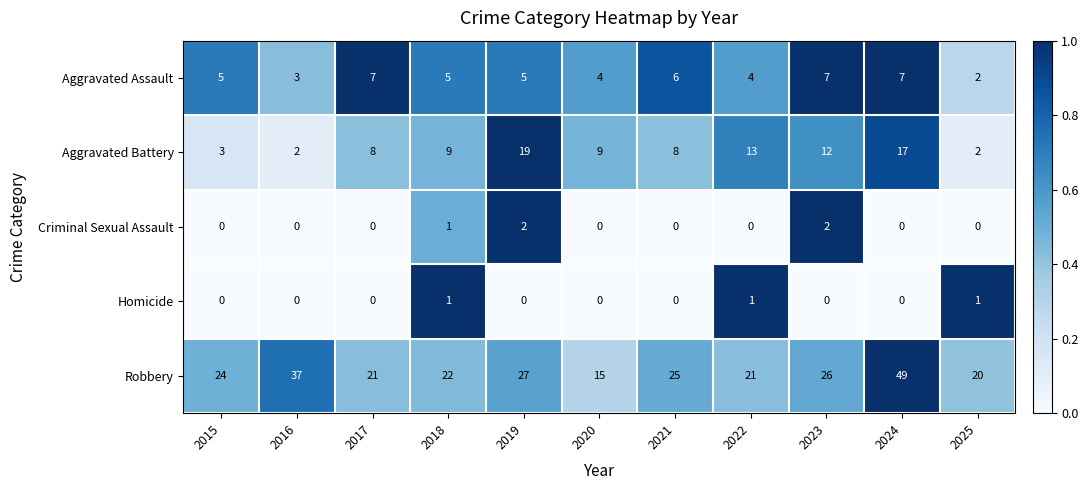

List the series in order of their peak value, lowest first.

Homicide, Criminal Sexual Assault, Aggravated Assault, Aggravated Battery, Robbery